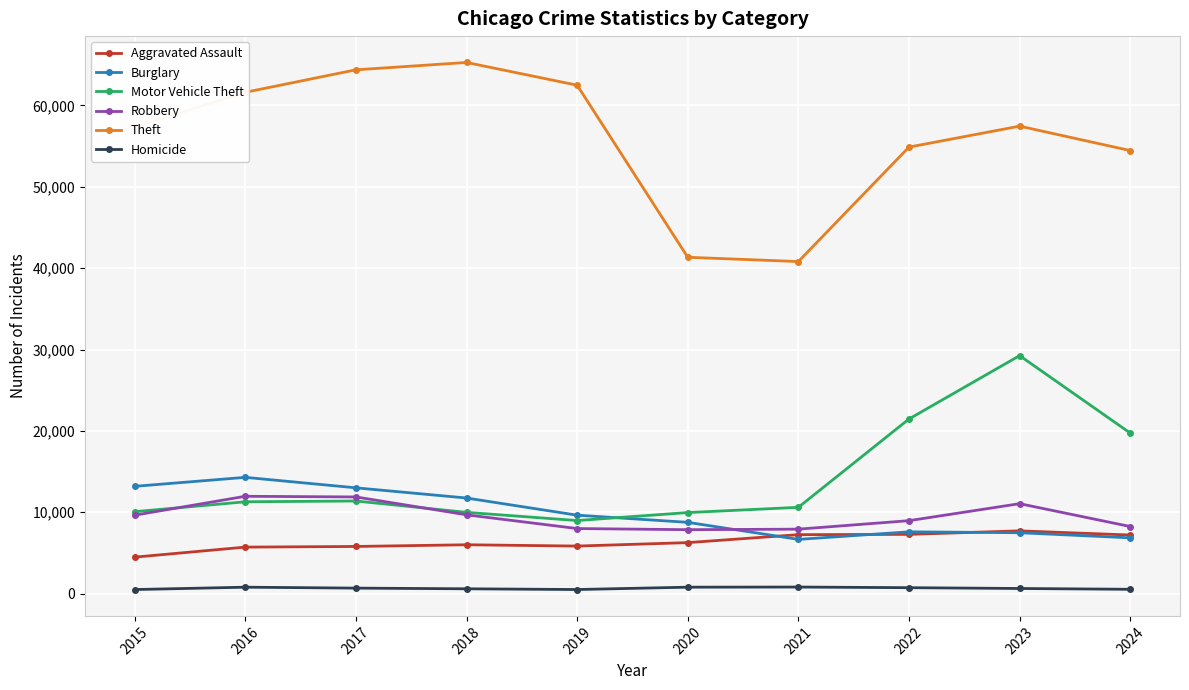

Does the chart display data point markers on the line(s)?

Yes